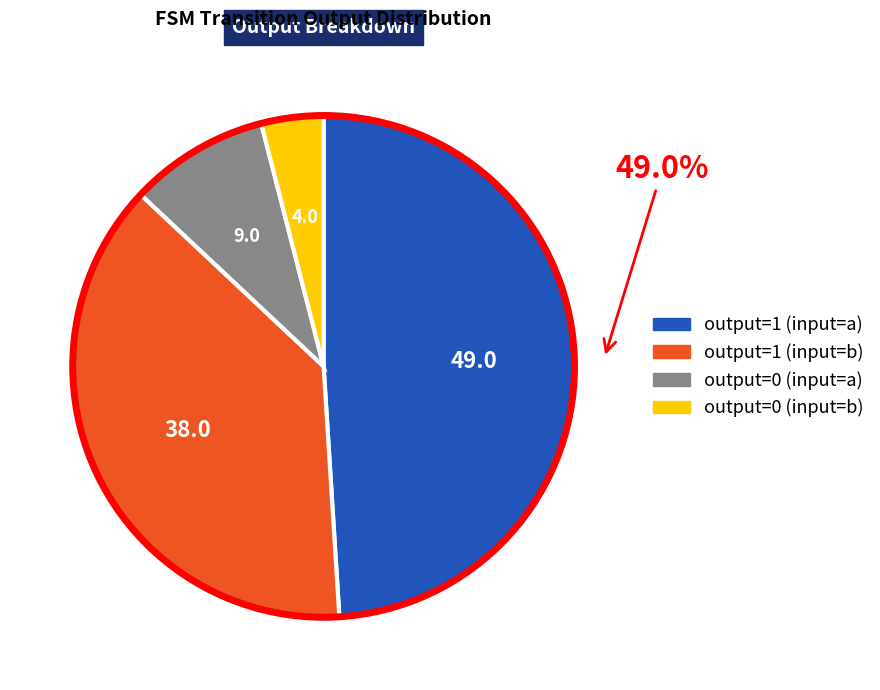

True or false: output=1 (input=a) accounts for 35% of the total.

False